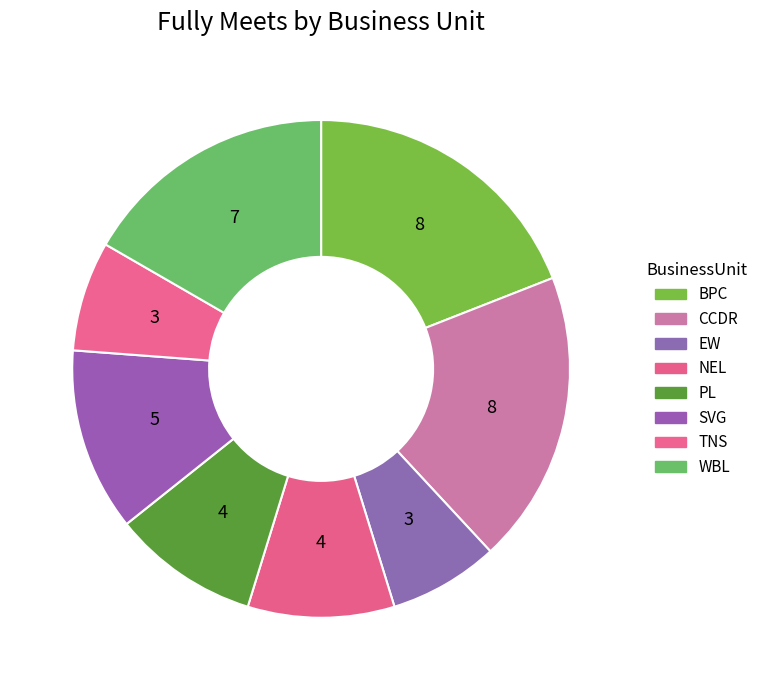

Is it true that WBL is 17% of the pie?

True